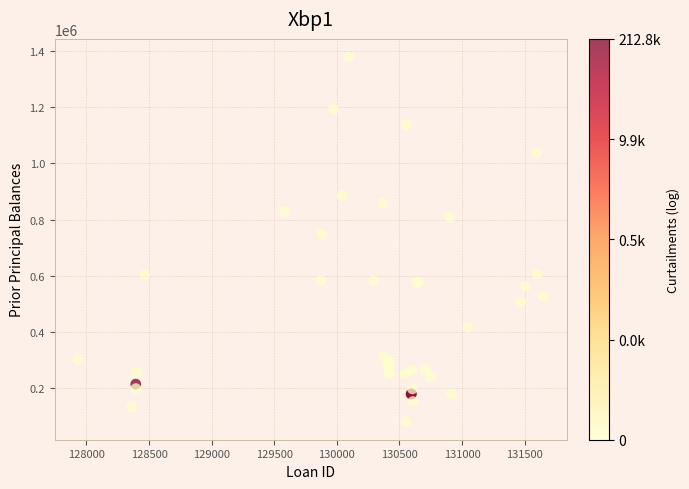

What Y value in the scatter plot is closest to 729359?

747375.0